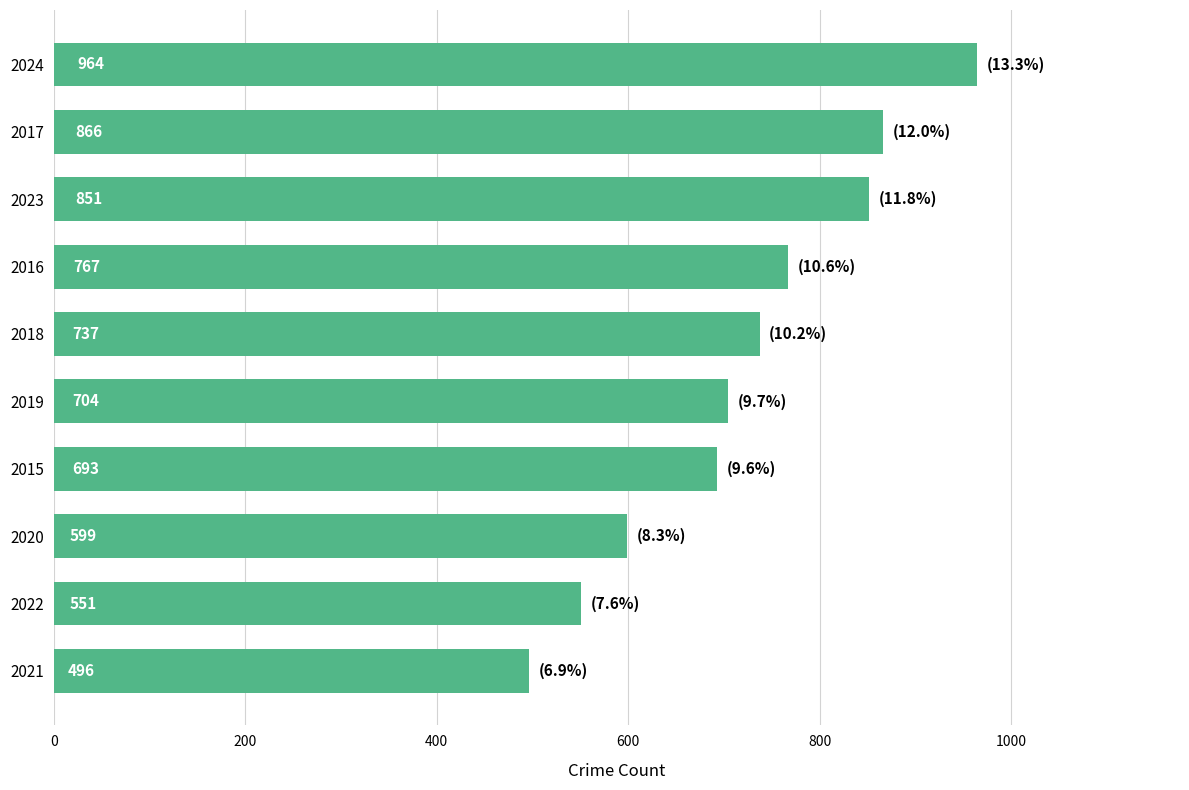

Reading bottom to top, list all the values displayed in this chart.

2021=496	2022=551	2020=599	2015=693	2019=704	2018=737	2016=767	2023=851	2017=866	2024=964